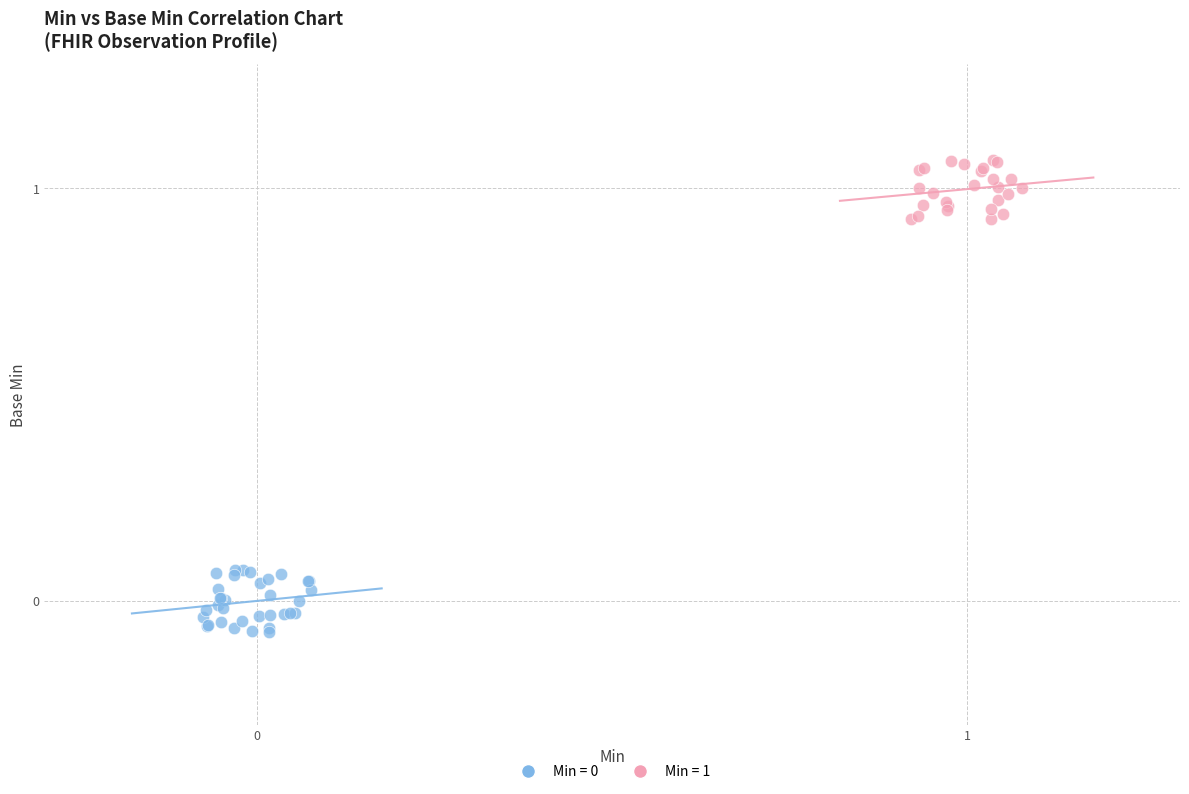

Which series reaches the maximum Y coordinate?

Min = 1